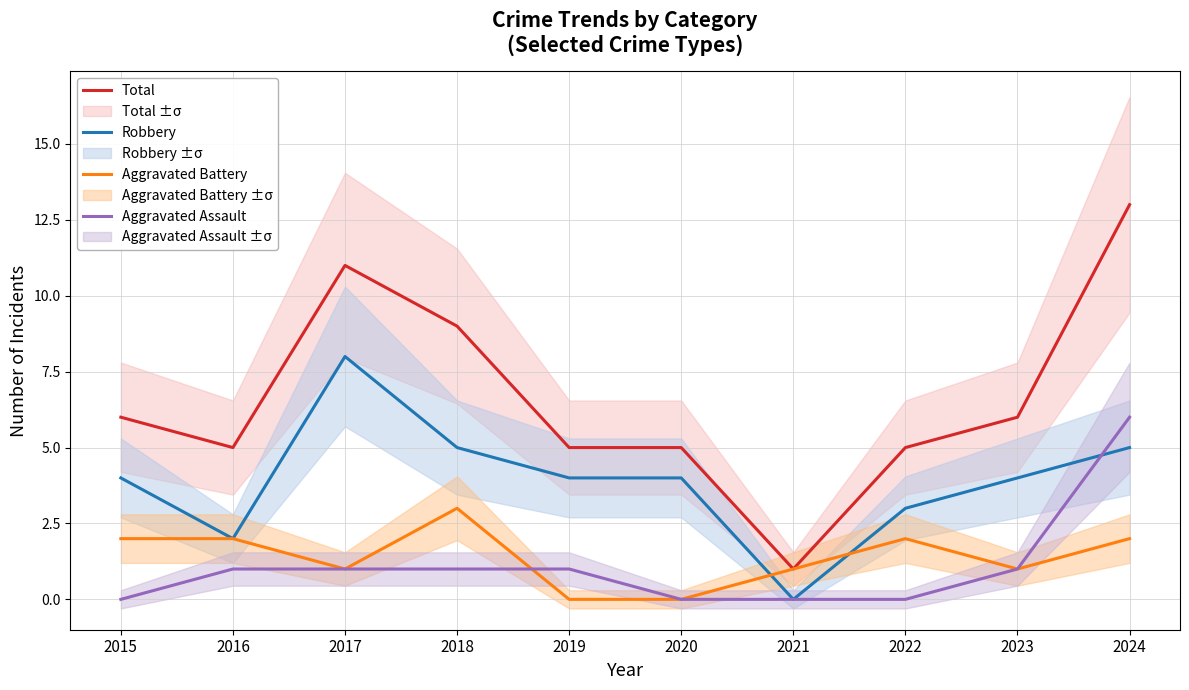

How many values in Aggravated Battery are above zero?

8